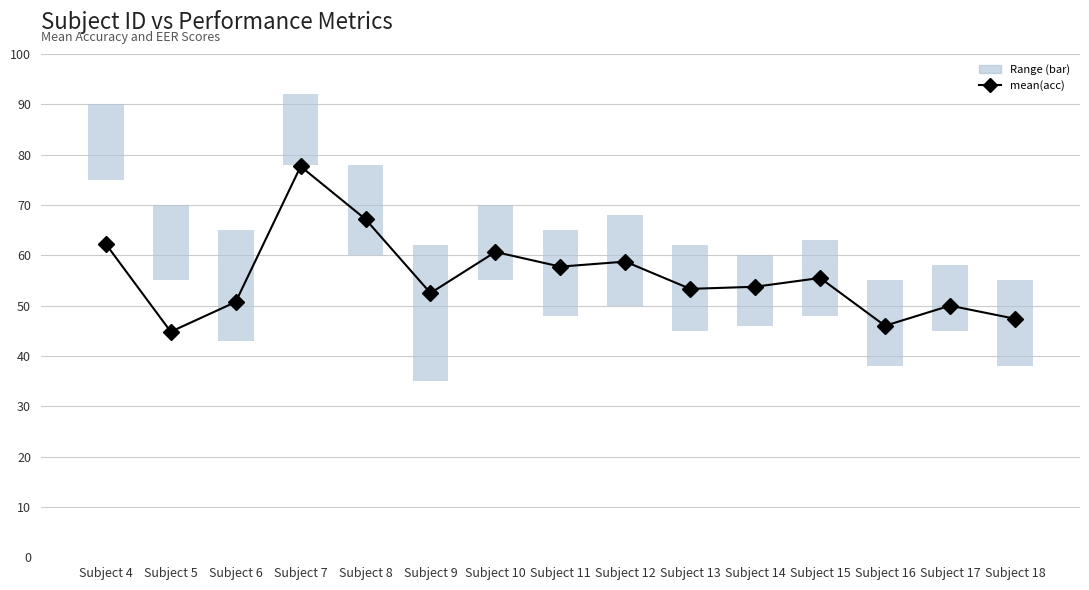

At which category does the chart reach its minimum across all series?

Subject 17